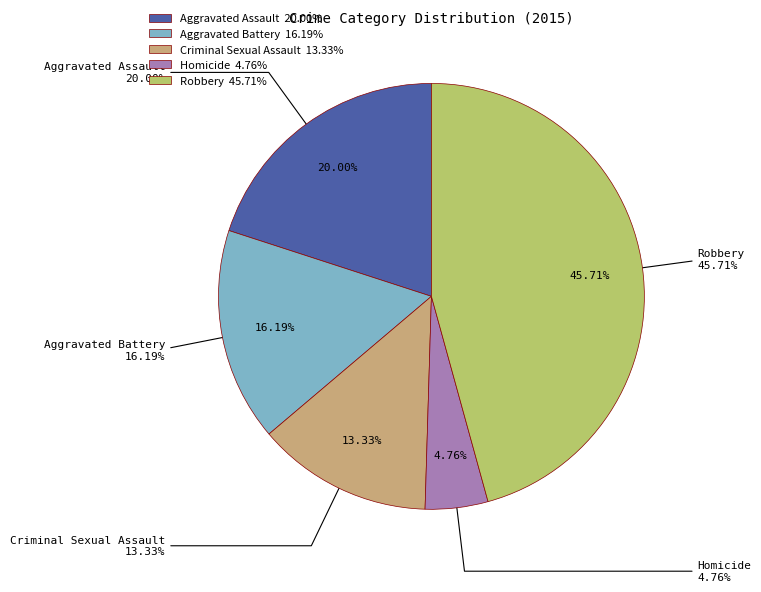

Does Homicide represent more than half of the total?

No